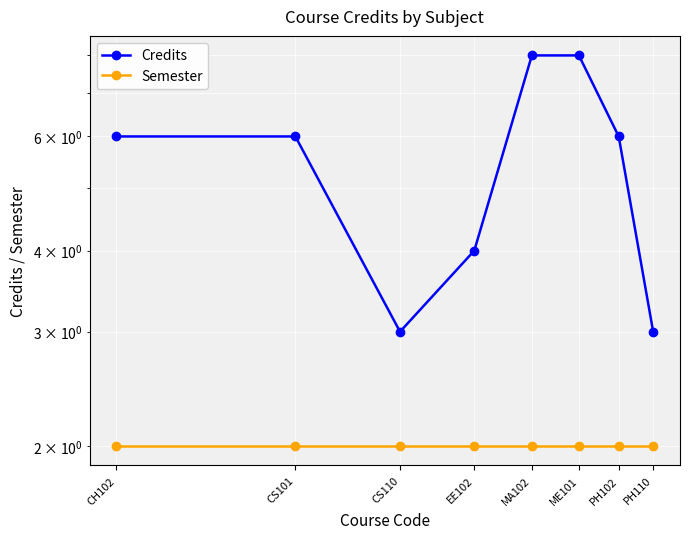

What is the total value across all series at PH102?

8